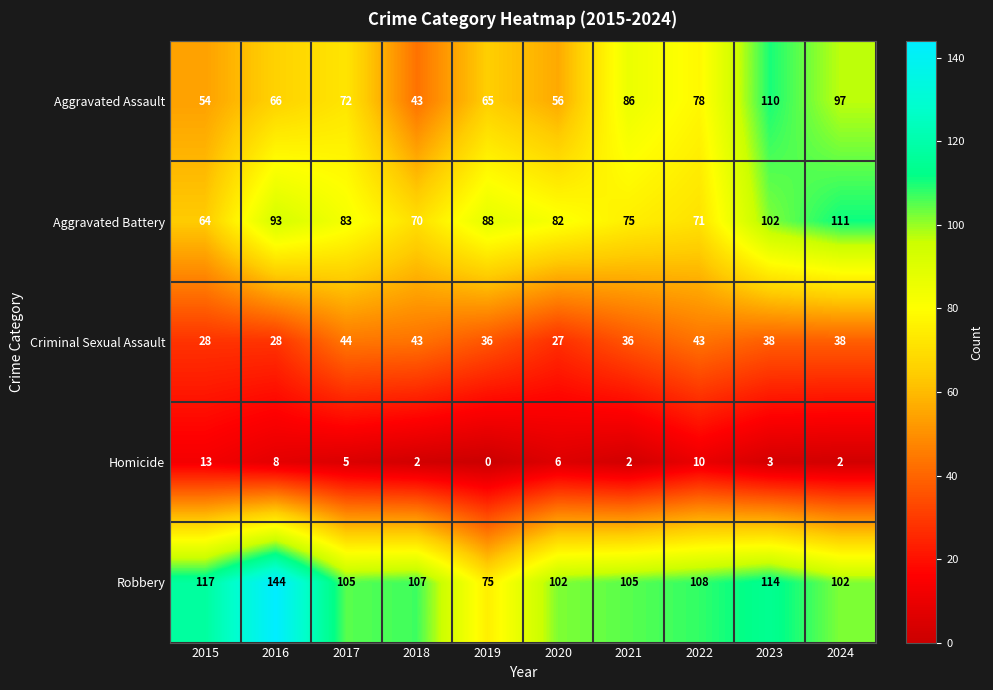

Count the number of categories in the chart.

10